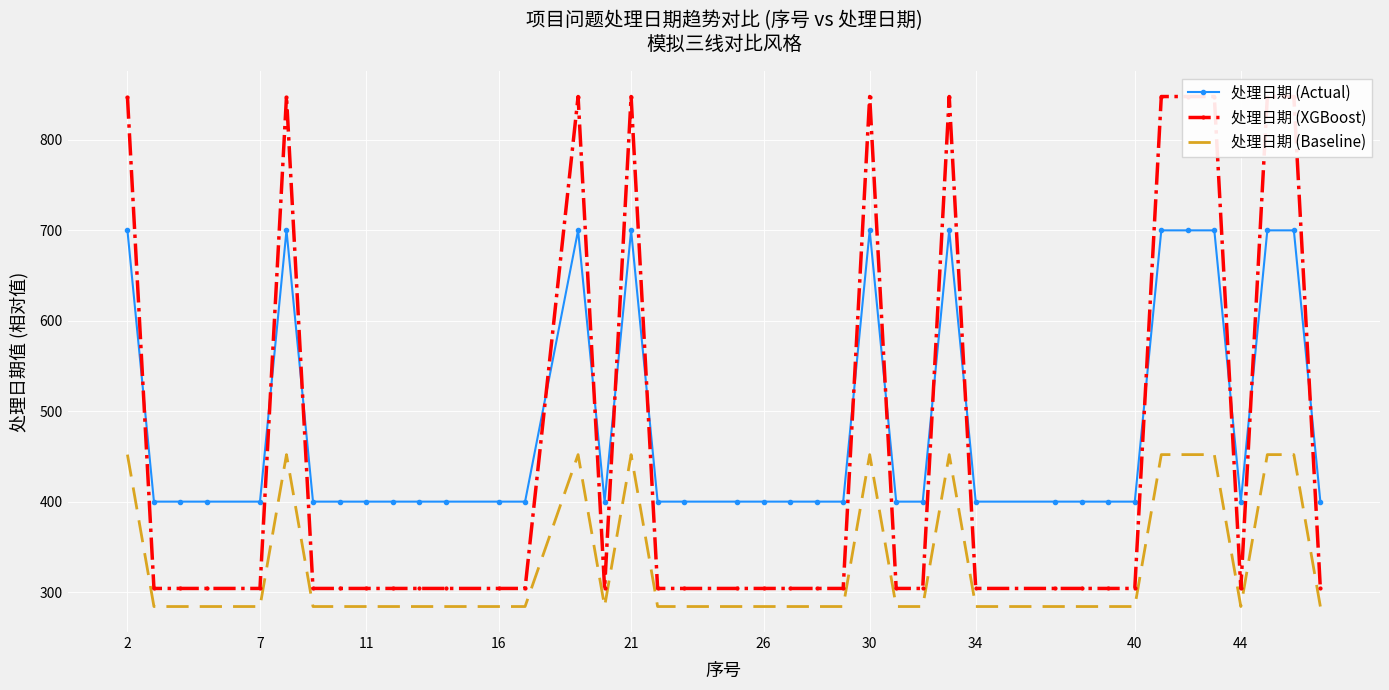

True or false: 处理日期 (Actual) and 处理日期 (Baseline) cross at least once.

False